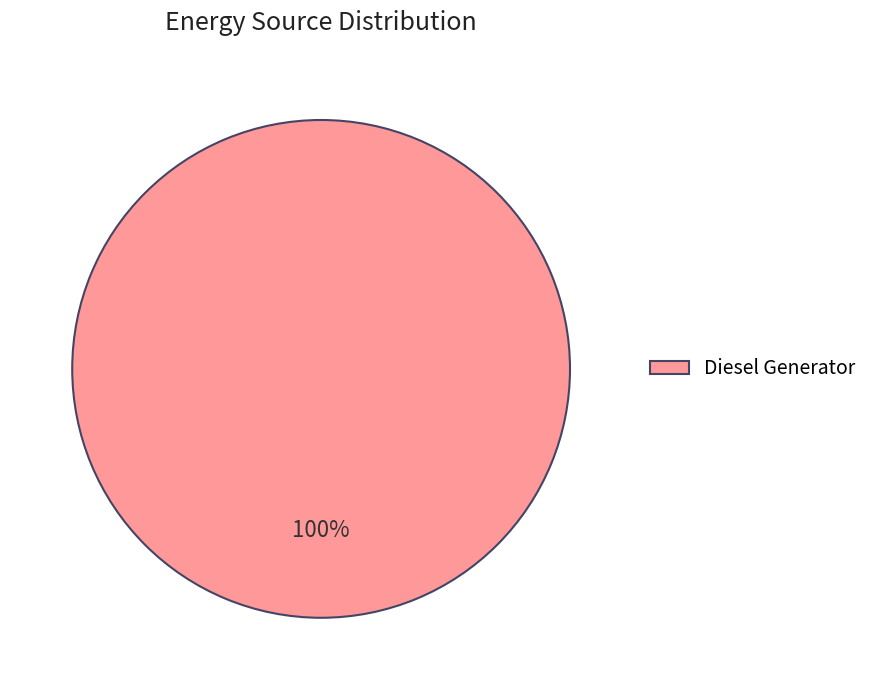

True or false: Diesel Generator accounts for 100% of the total.

True